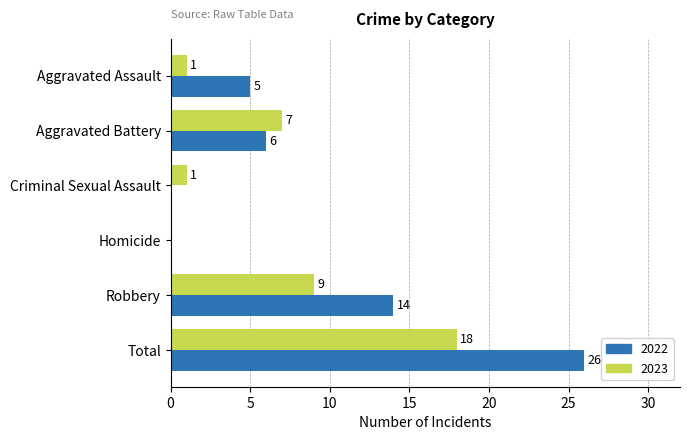

The value of 2023 at Homicide is 0. True or false?

True